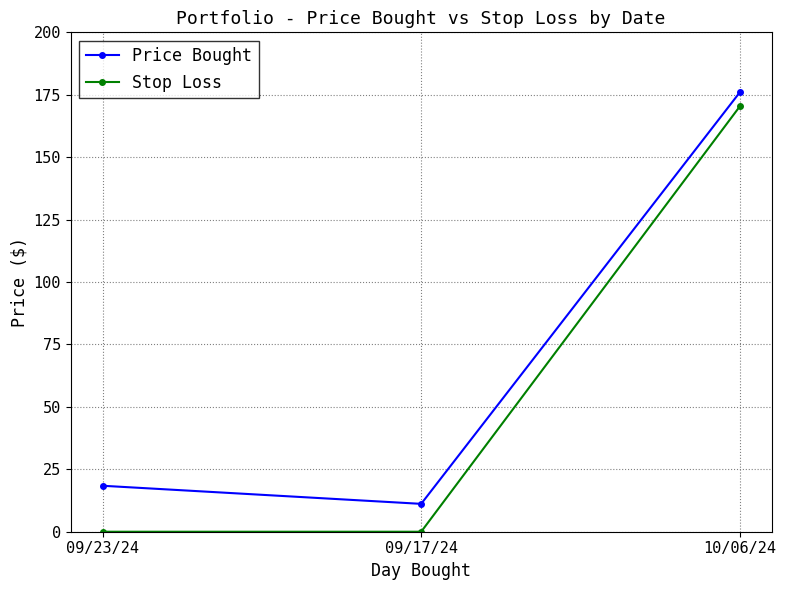

What are all the series names shown in the legend?

Price Bought, Stop Loss